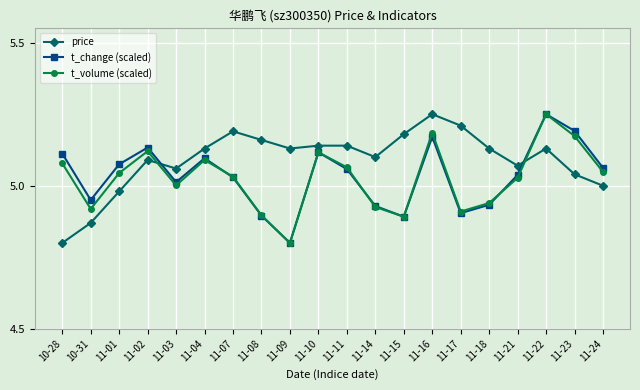

The t_change (scaled) series shows 5.1 at 11-04. True or false?

True